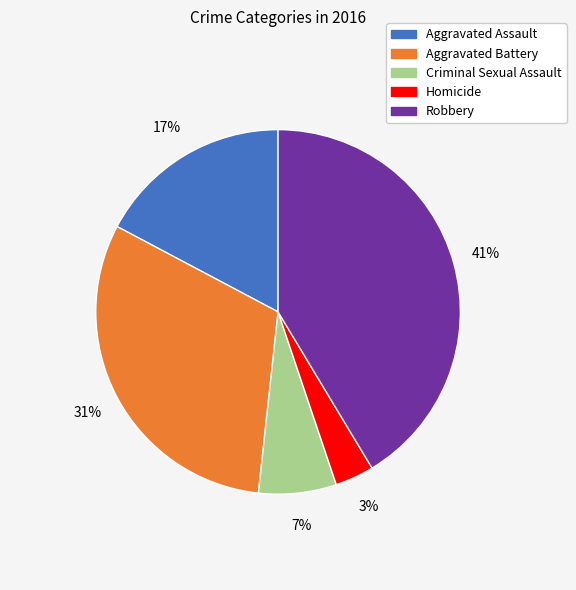

Which slice is the smallest?

Homicide